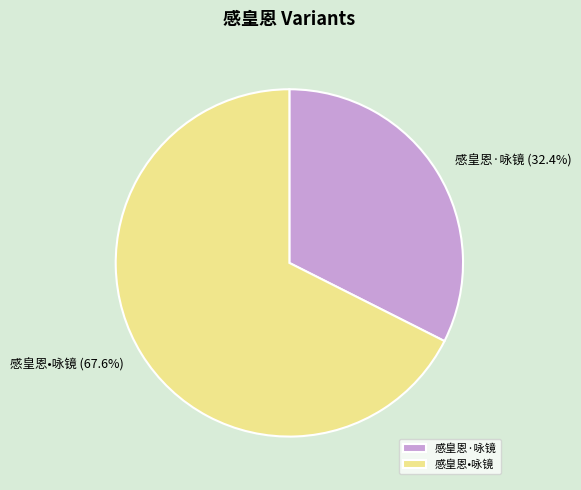

Does 感皇恩·咏镜 represent more than half of the total?

No